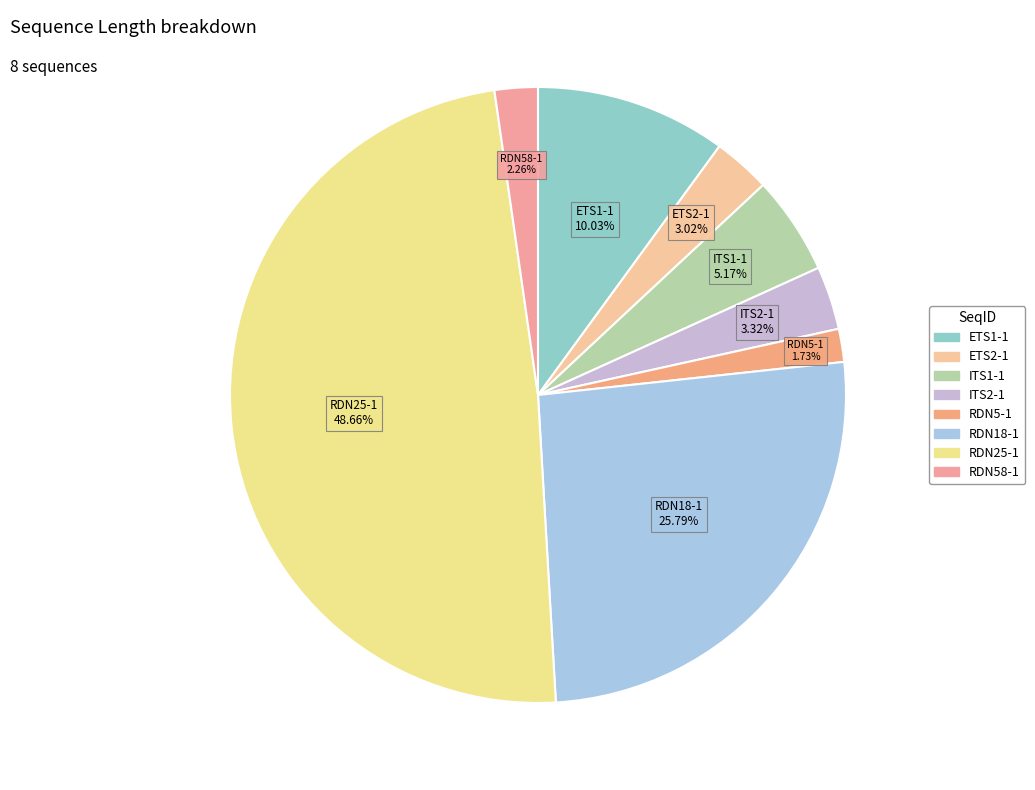

Is the sum of ITS1-1 and RDN58-1 greater than half?

No